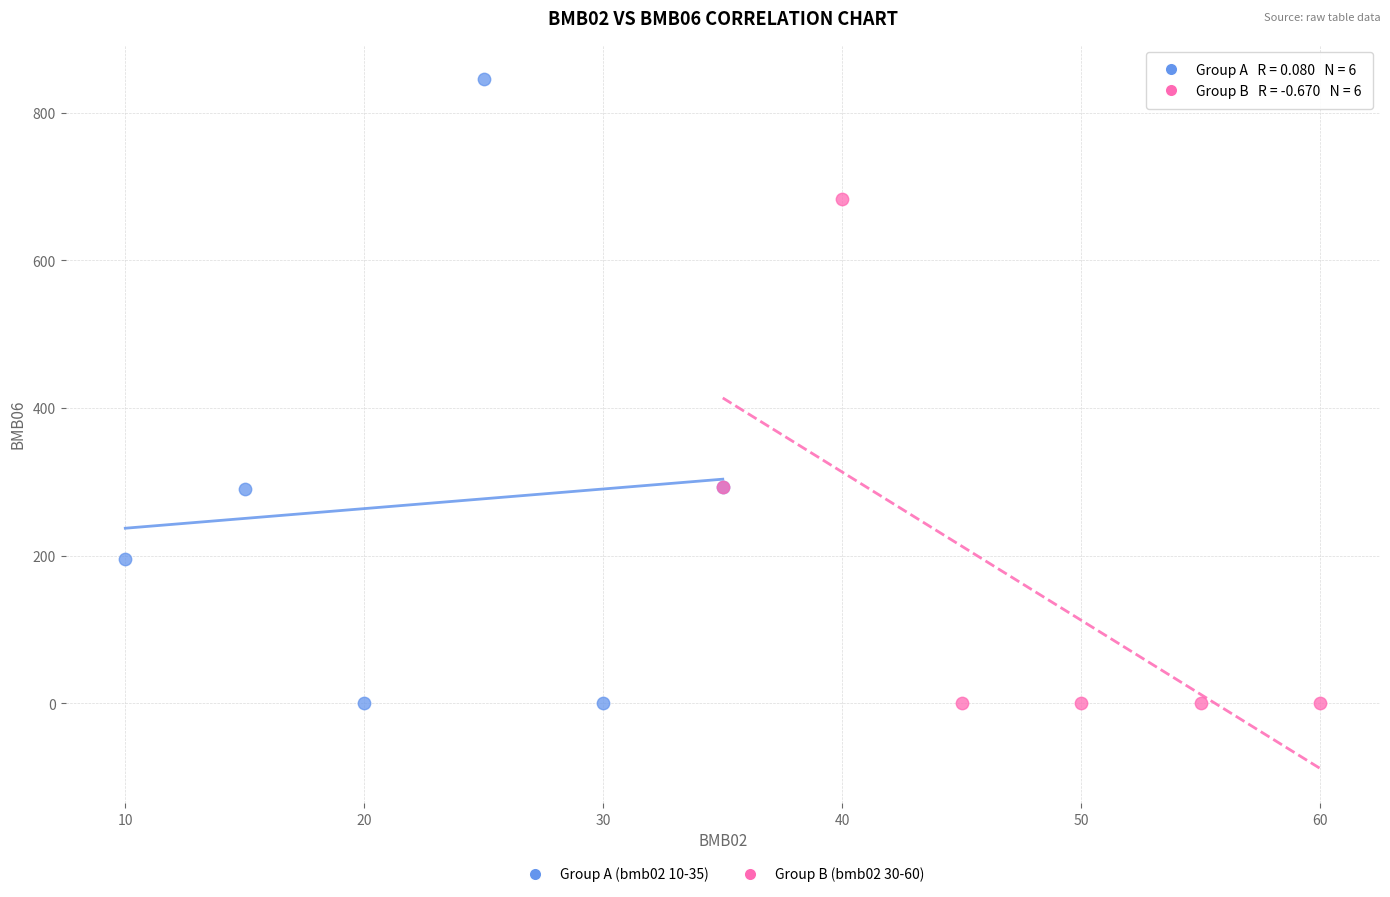

Which series has the widest spread of Y values?

Group A (bmb02 10-35)